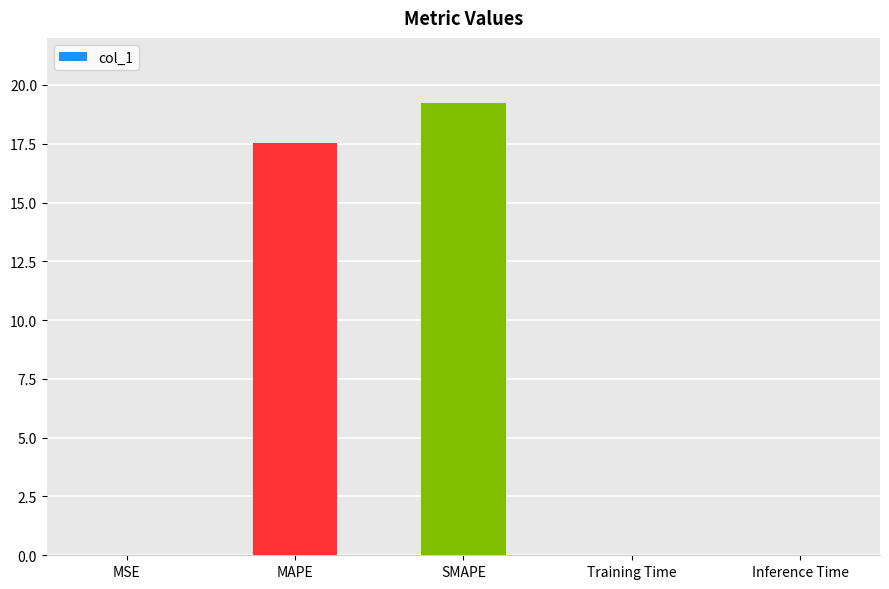

At which category does the chart reach its peak across all series?

SMAPE